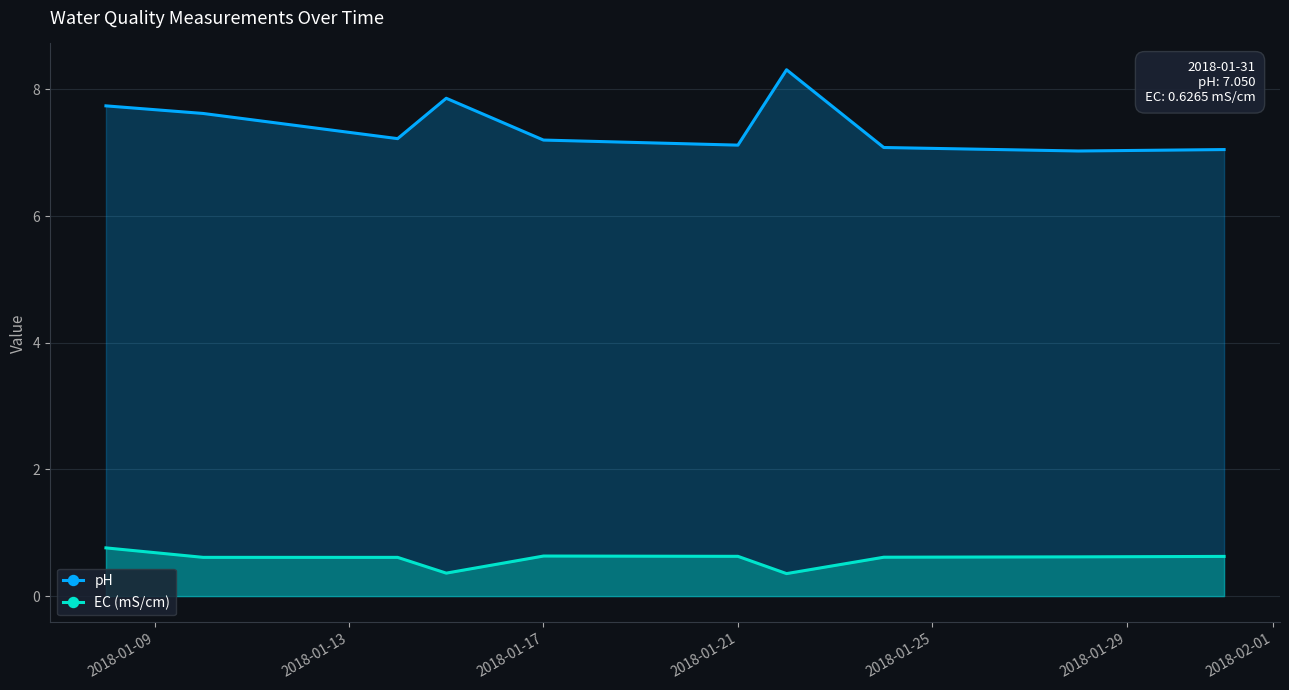

What is the difference between the maximum and minimum values in the pH series?

1.3